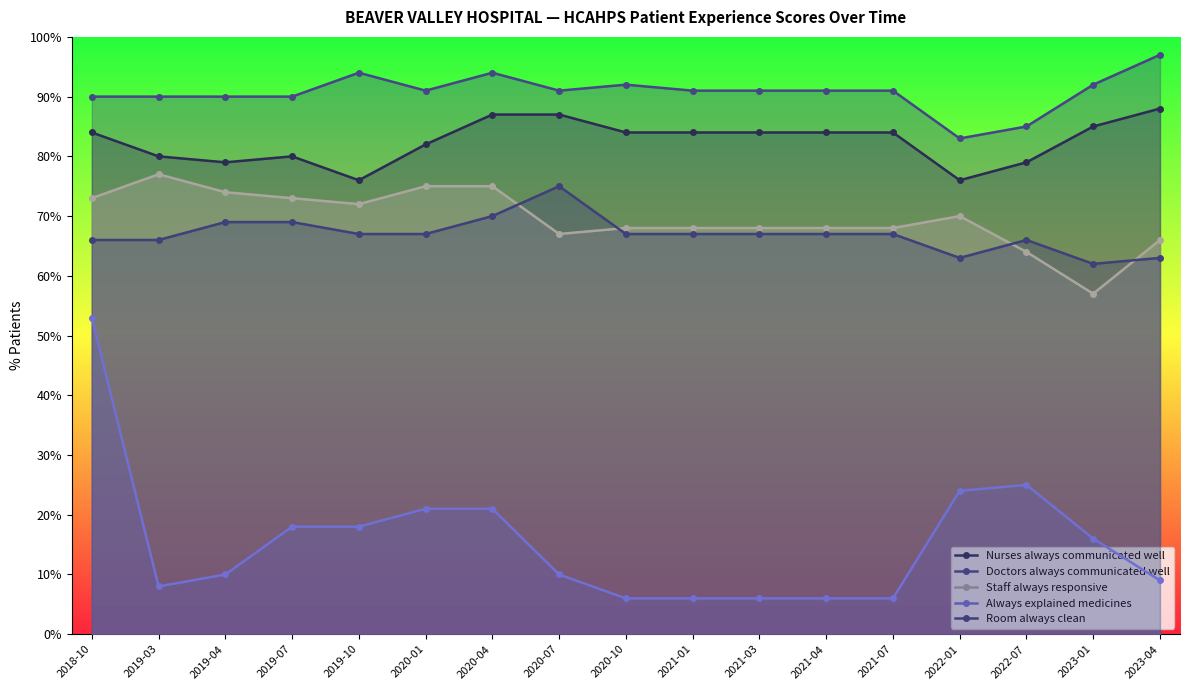

True or false: Always explained medicines and Doctors always communicated well cross at least once.

False